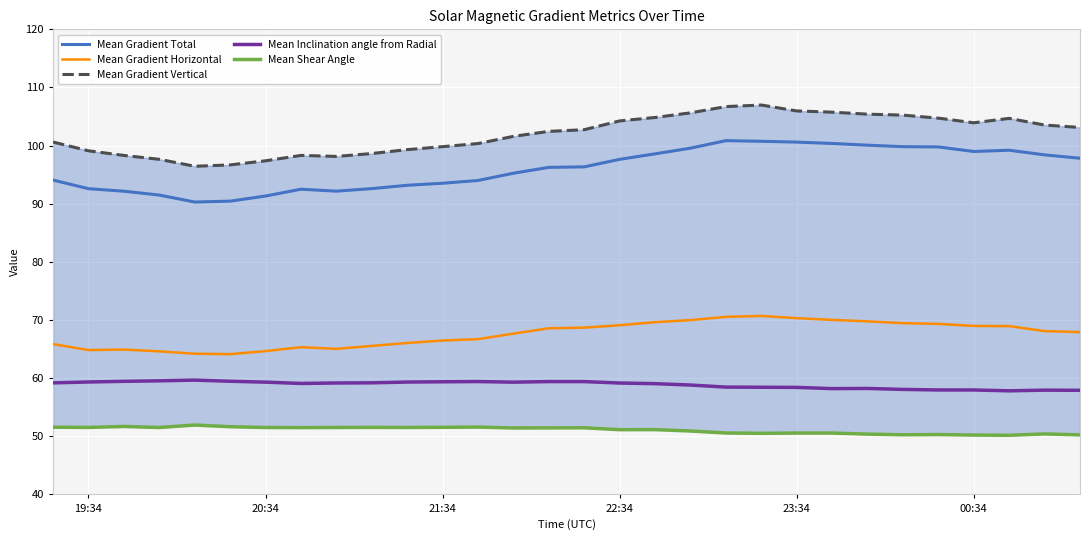

Is it true that Mean Gradient Horizontal equals 69.0 at 00:34?

True